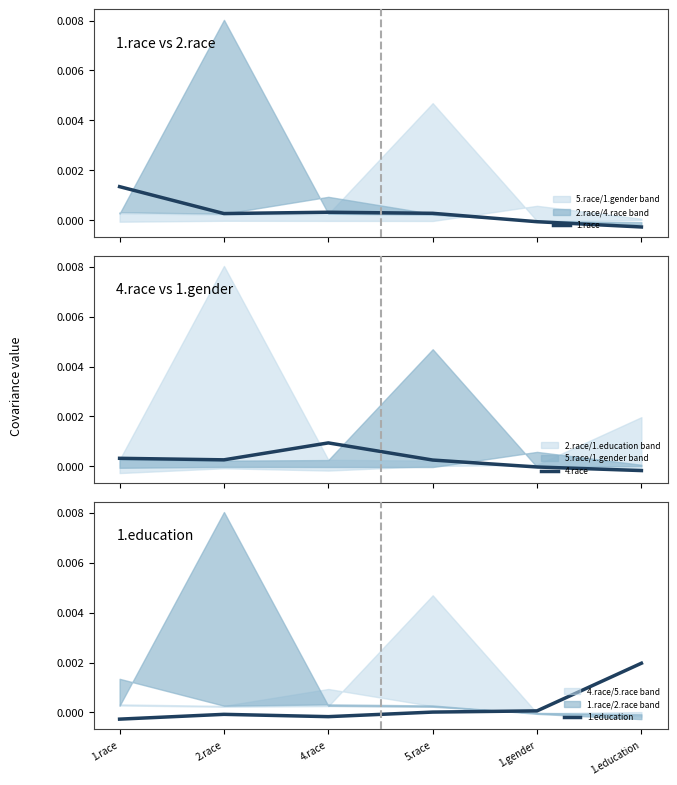

After their last crossing, which series has the higher values: 4.race or 1.race?

4.race